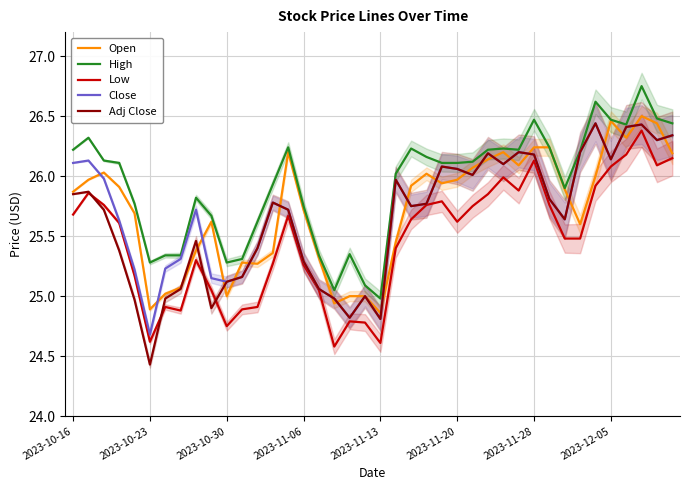

Which series has the widest spread of values?

Adj Close